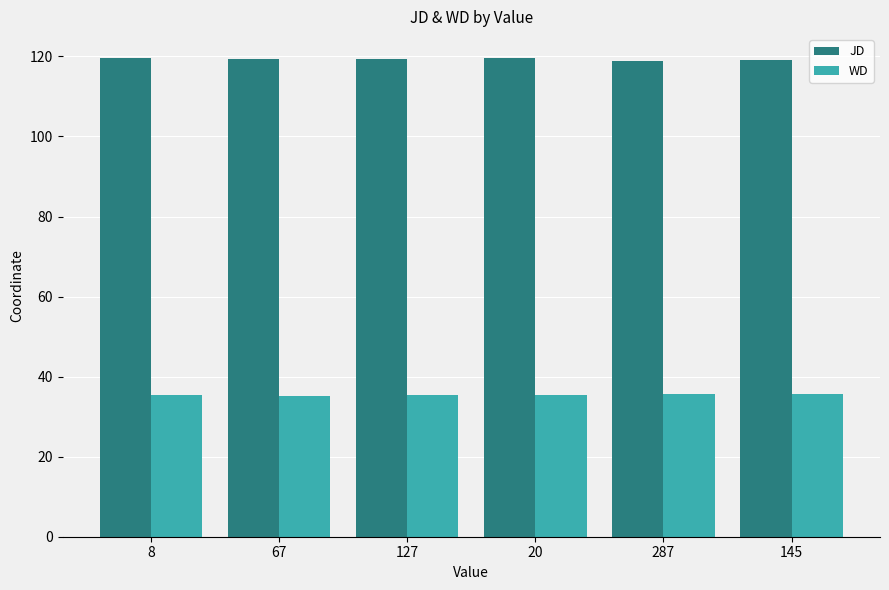

What is the value of the WD bar at the 1st from the left?

35.5